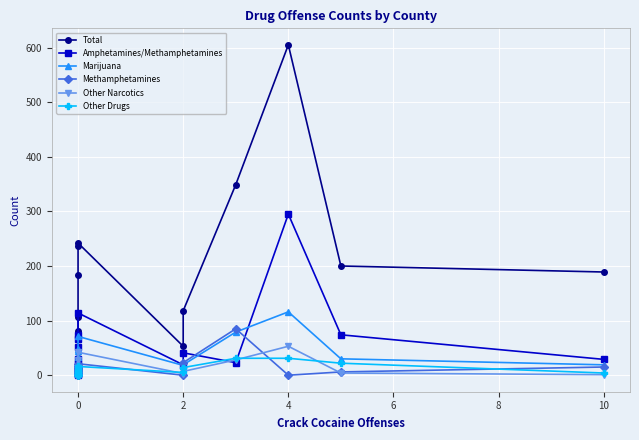

How many positive values does the Other Narcotics series have?

16